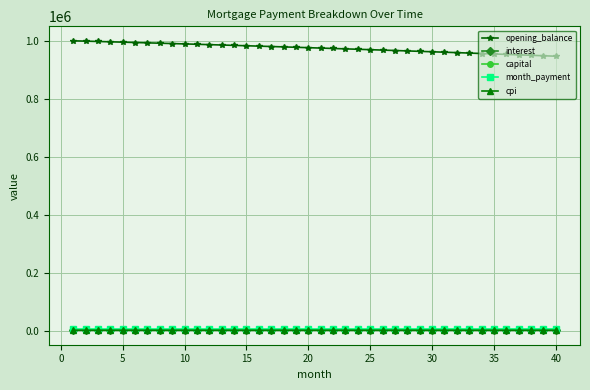

At how many categories does at least one series exceed 906292?

40